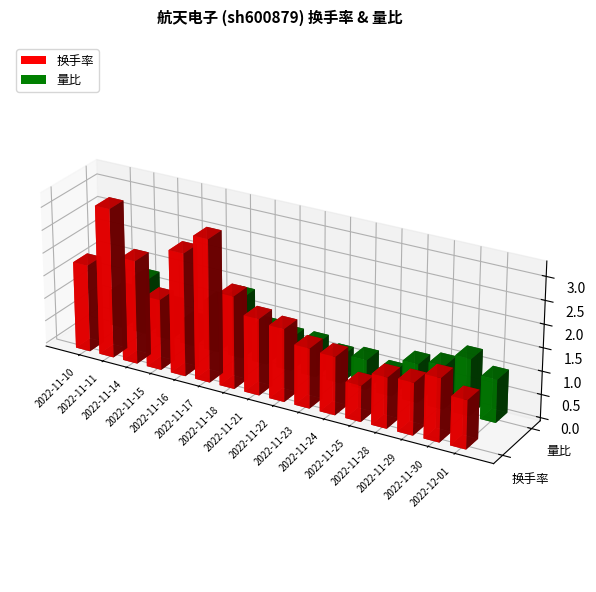

What position from the left is 2022-11-14?

3